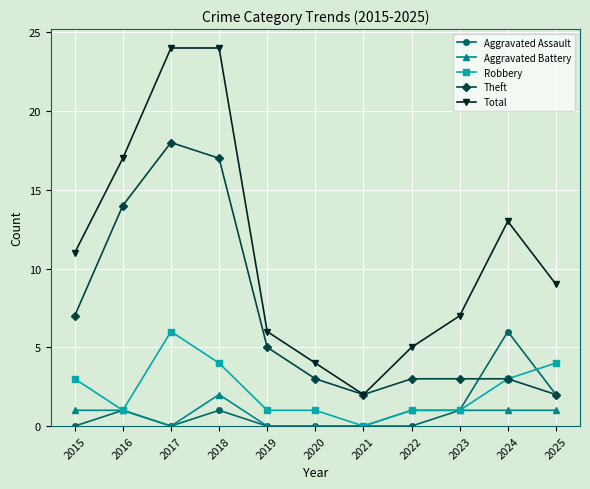

What is the total value across all series at 2024?

26